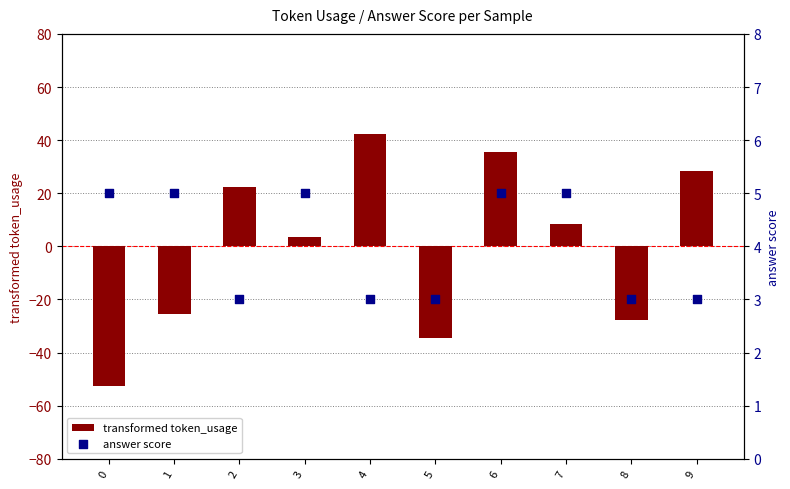

At how many categories does at least one series exceed 23?

3